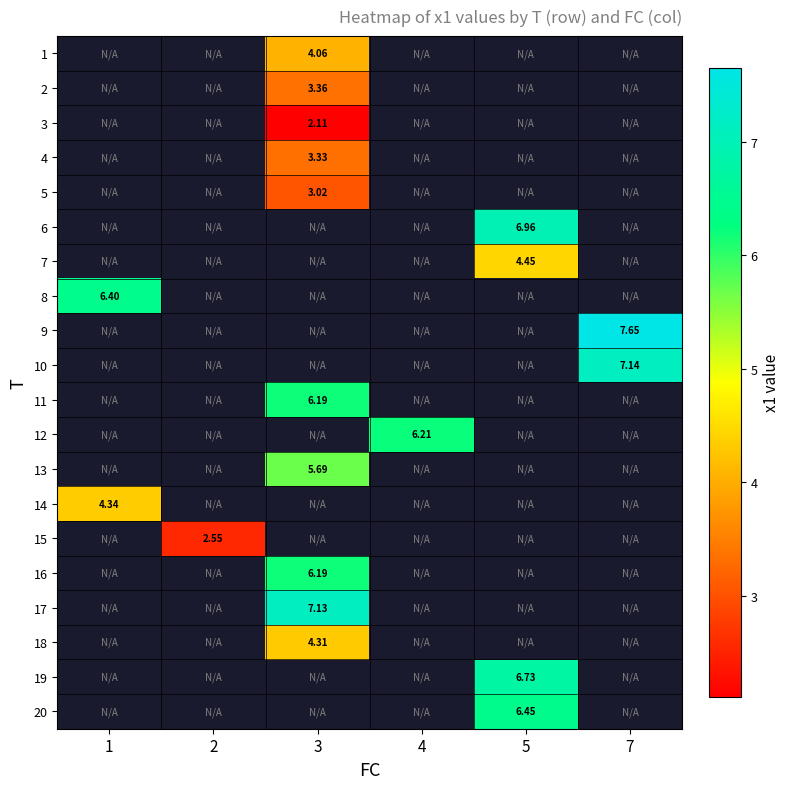

At which category does the chart reach its peak across all series?

7